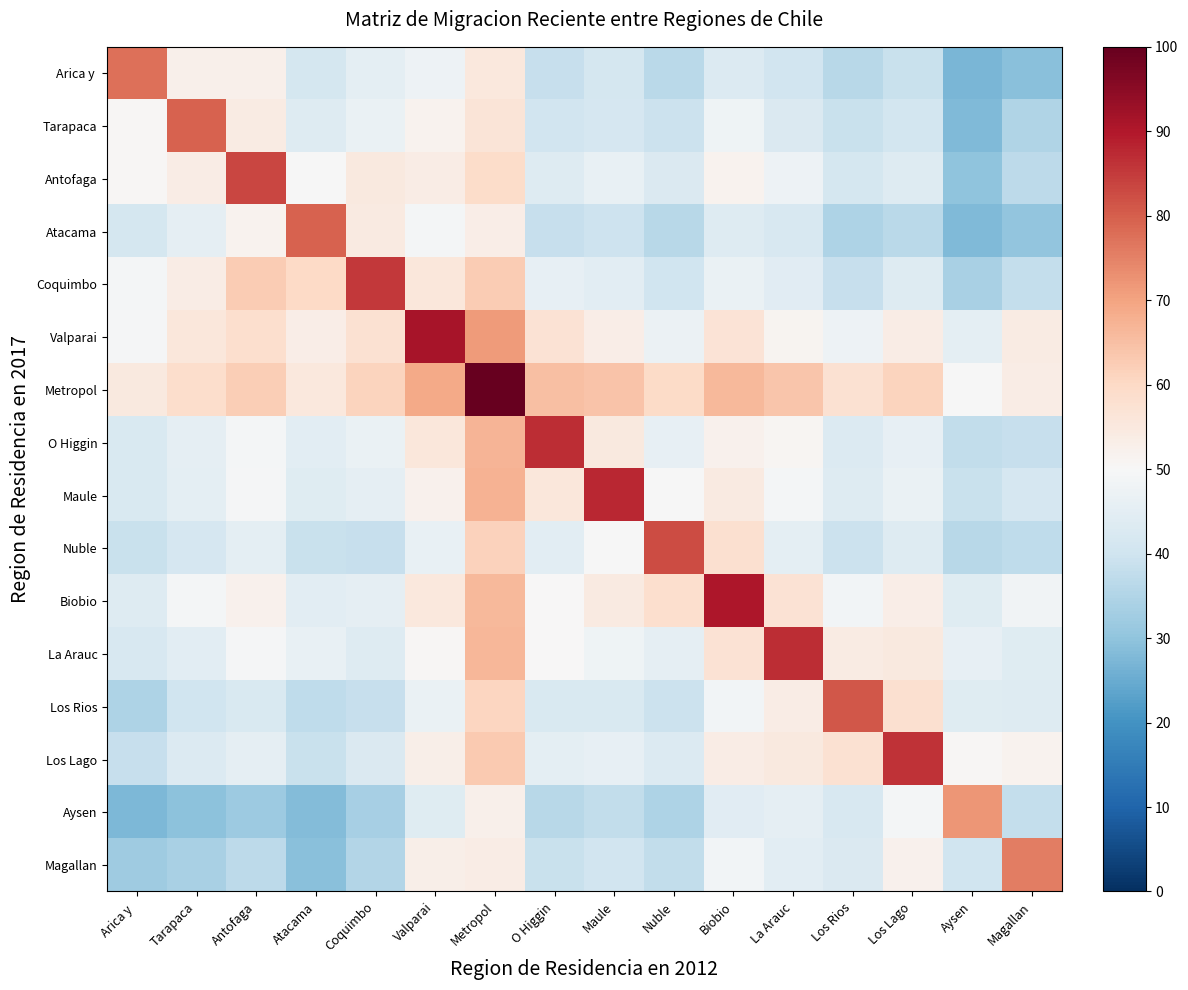

Count the number of data series in this chart.

16